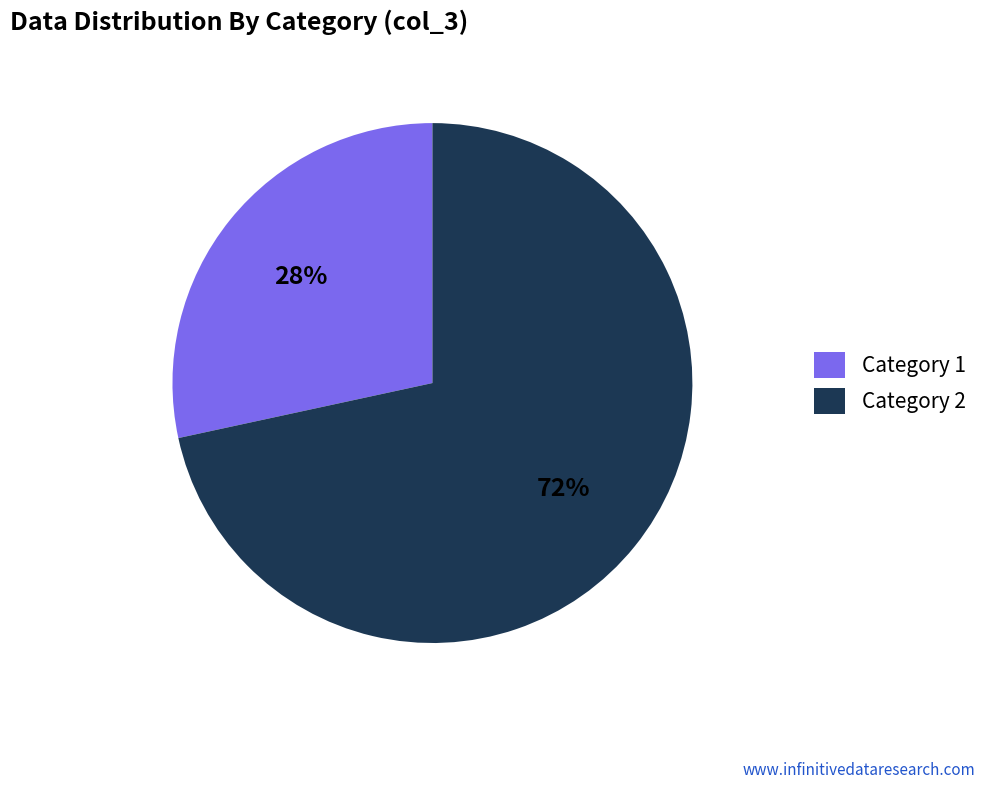

To the nearest percent, what is the combined percentage of Category 1 and Category 2?

100%